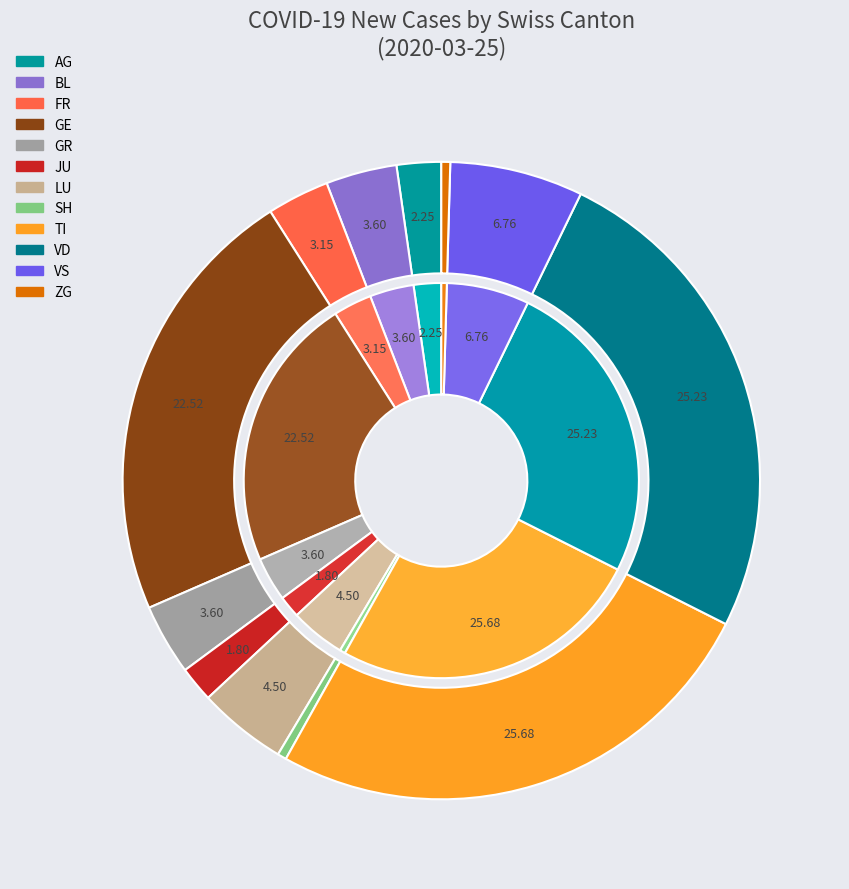

Does GR account for over 50% of the chart?

No